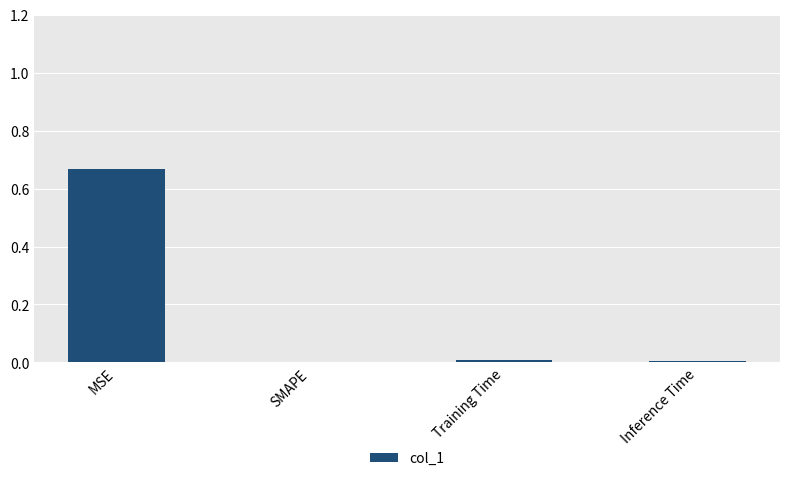

Are the bars horizontal?

No